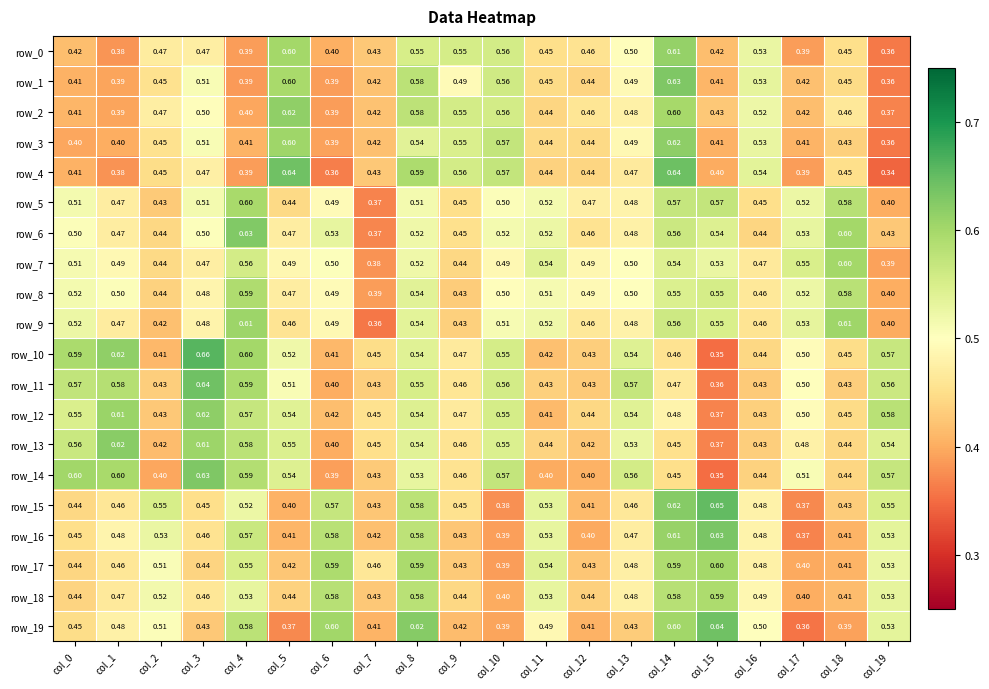

Is the value of row_15 at col_5 greater than the value of row_10 at col_6?

No